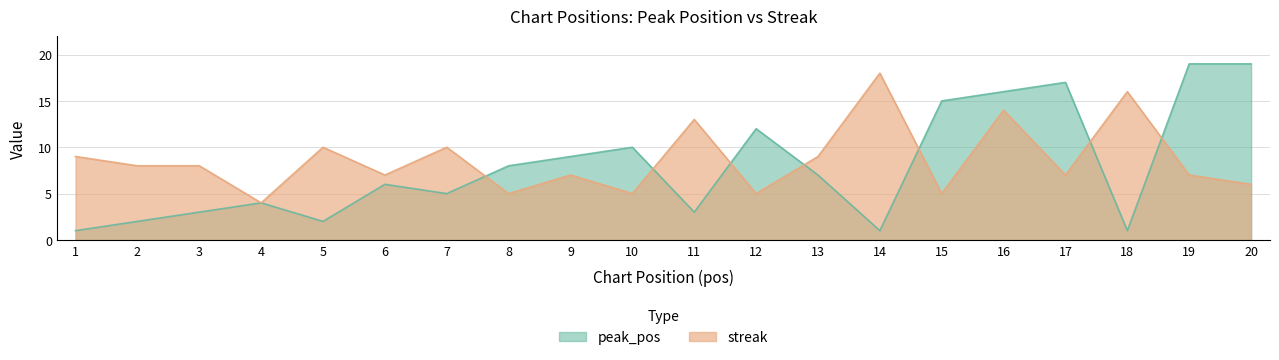

Between which two adjacent categories do peak_pos and streak first intersect?

7 and 8